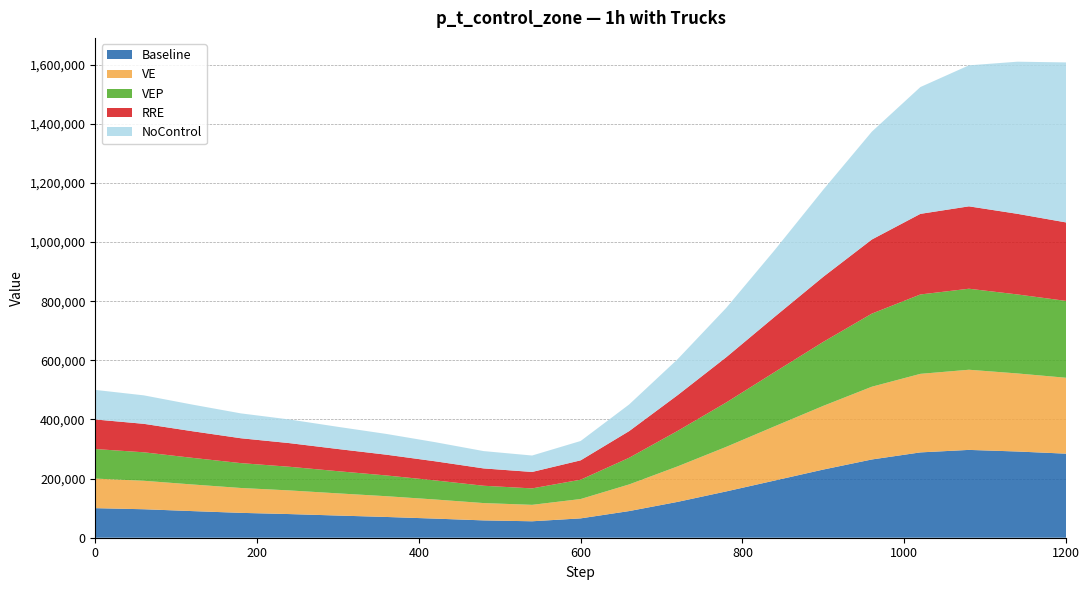

Reading left to right, extract all data points from this chart.

Baseline: 100000.0	96316.3	90065.5	84115.9	79997.7	75014.1	70196.0	64650.2	58610.8	55610.9	65436.6	90166.9	121342.6	156667.7	193571.4	230606.6	264692.2	288624.0	297064.8	291622.7	284339.9
VE: 100000.0	96316.3	90065.5	84115.9	79997.7	75014.1	70196.0	64650.2	58610.8	55610.9	65436.6	90166.9	120103.5	150690.7	183526.8	215449.9	246088.3	265687.8	271107.4	264031.6	256754.7
VEP: 100000.0	96316.3	90065.5	84115.9	79997.7	75014.1	70196.0	64650.2	58610.8	55610.9	65436.6	90166.9	120056.7	150159.3	183431.0	216505.8	247259.9	268542.8	274062.0	267214.1	259947.9
RRE: 100000.0	96316.3	90065.5	84115.9	79997.7	75014.1	70196.0	64650.2	58610.8	55610.9	65436.6	90166.9	121004.5	153040.8	187083.7	220127.1	250666.4	272604.0	278646.2	272692.3	265468.8
NoControl: 100000.0	96316.3	90065.5	84115.9	79997.7	75014.1	70196.0	64650.2	58610.8	55610.9	65436.6	90166.9	121745.4	166929.8	225802.1	294708.0	364853.2	428950.2	476941.7	514613.9	541214.2